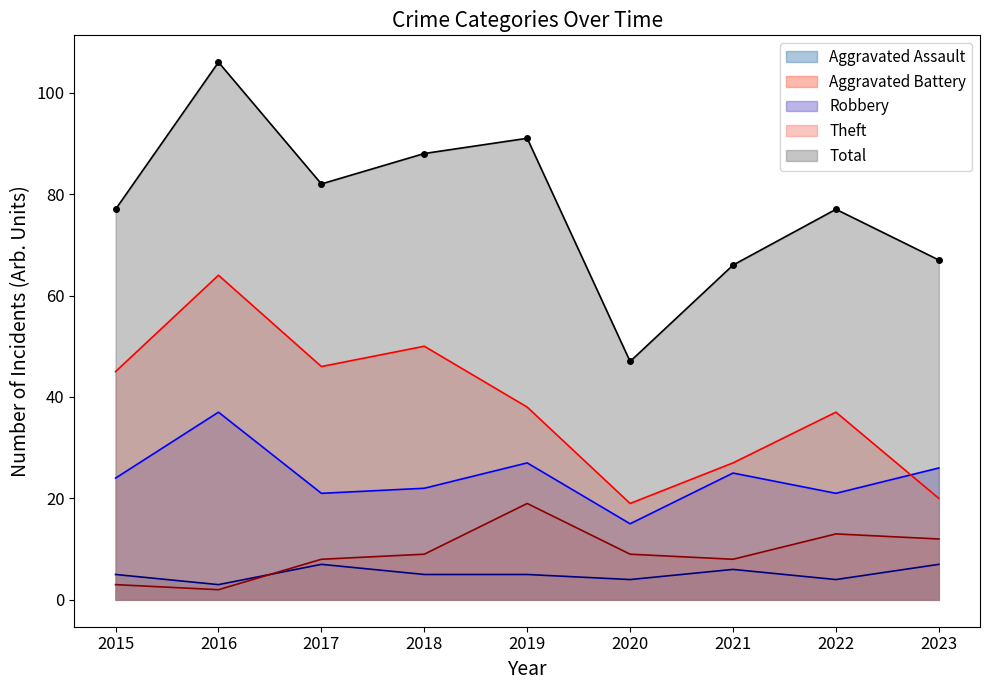

What is the sum of the Robbery values at 2015 and 2017?

45